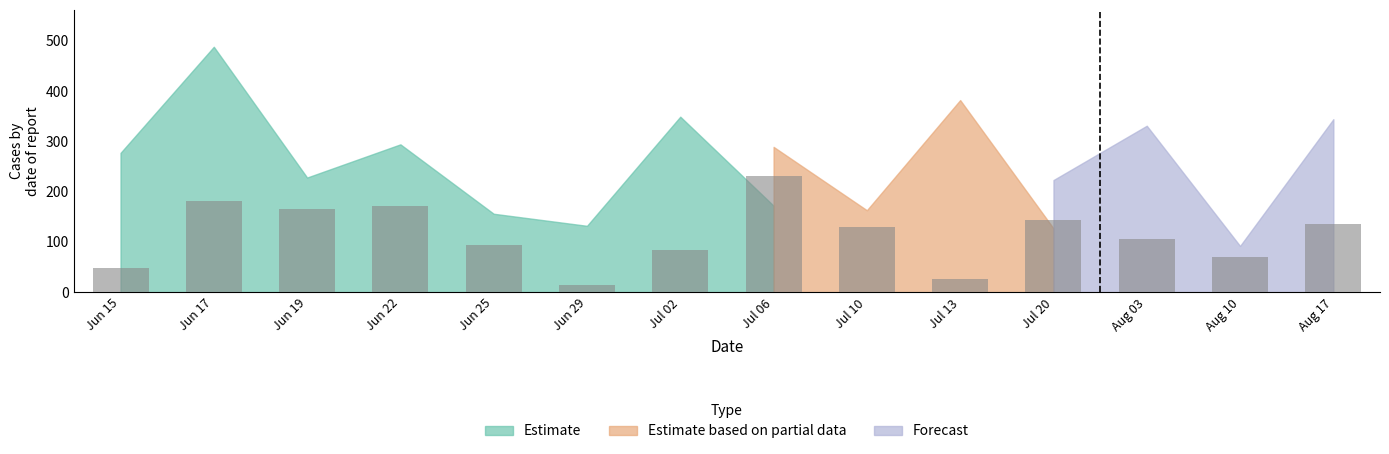

What is the change in value from Jun 22 to Aug 10?

-101